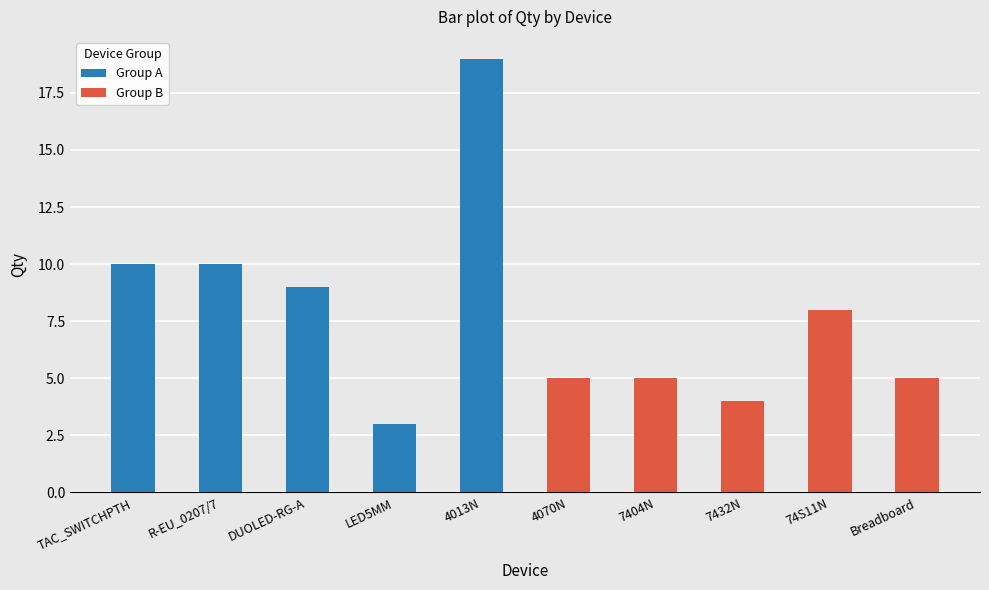

The value of Group B at 7432N is 6. True or false?

False